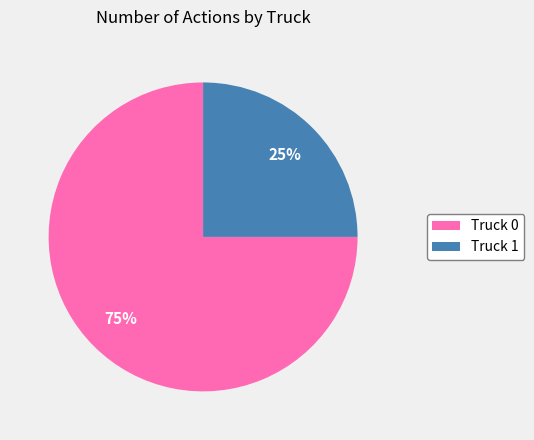

How many slices are in this pie chart?

2